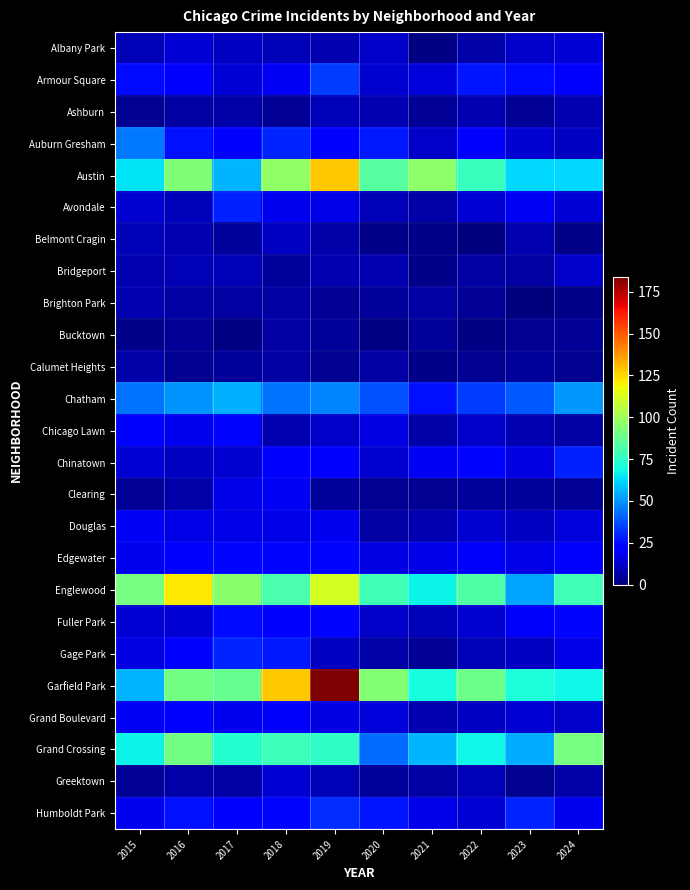

What is the total value across all series at 2020?

550